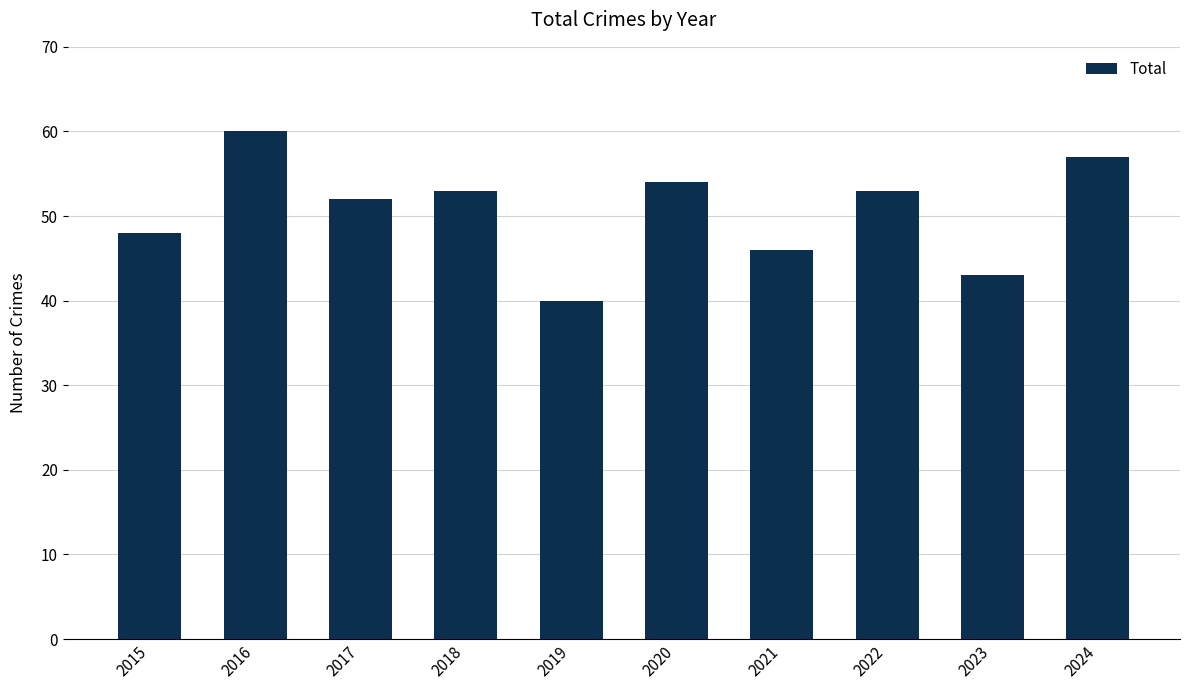

What is the average value?

51